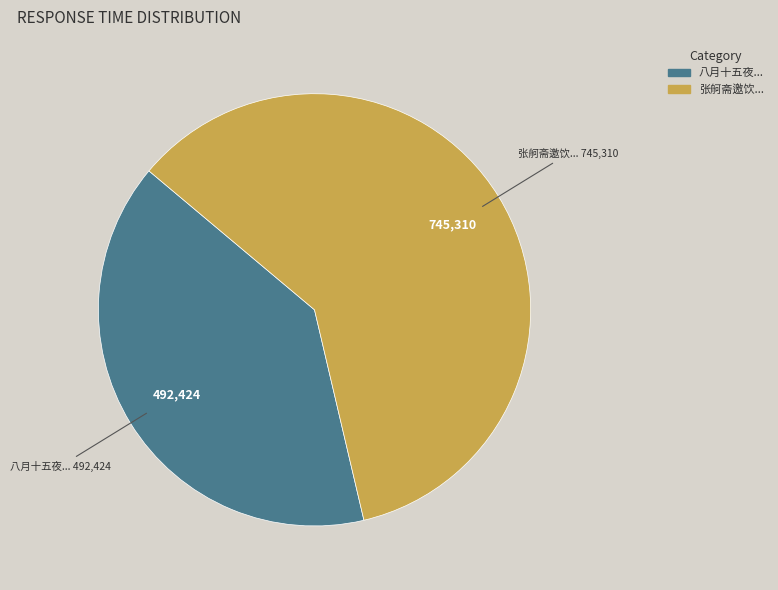

Which slice is the largest?

张舸斋邀饮...